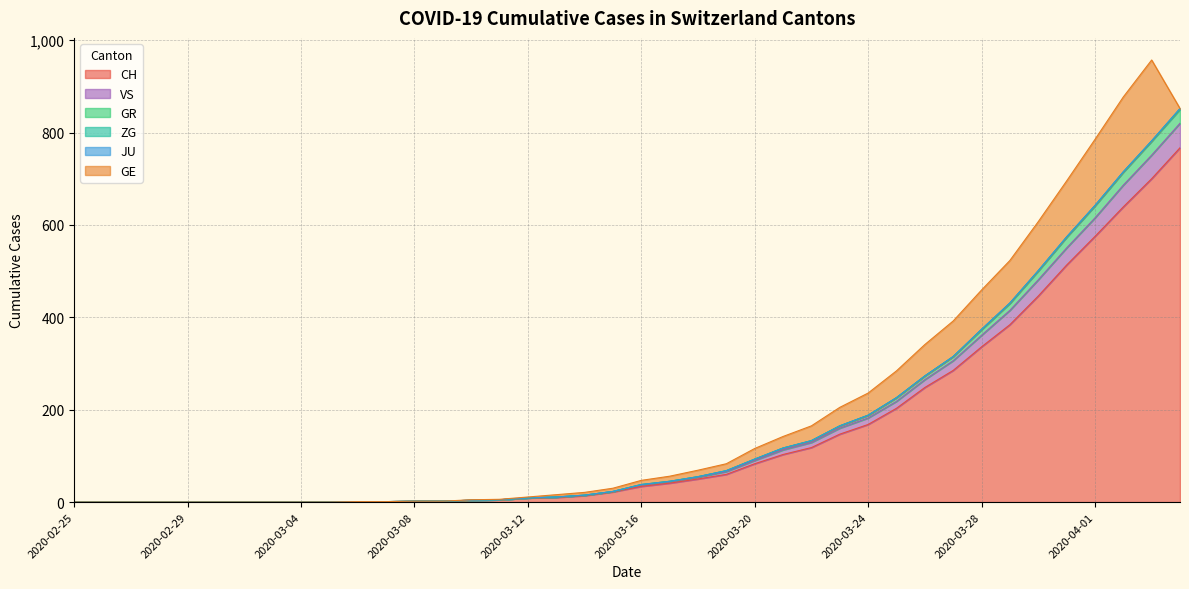

What is the highest value of the CH series?

767